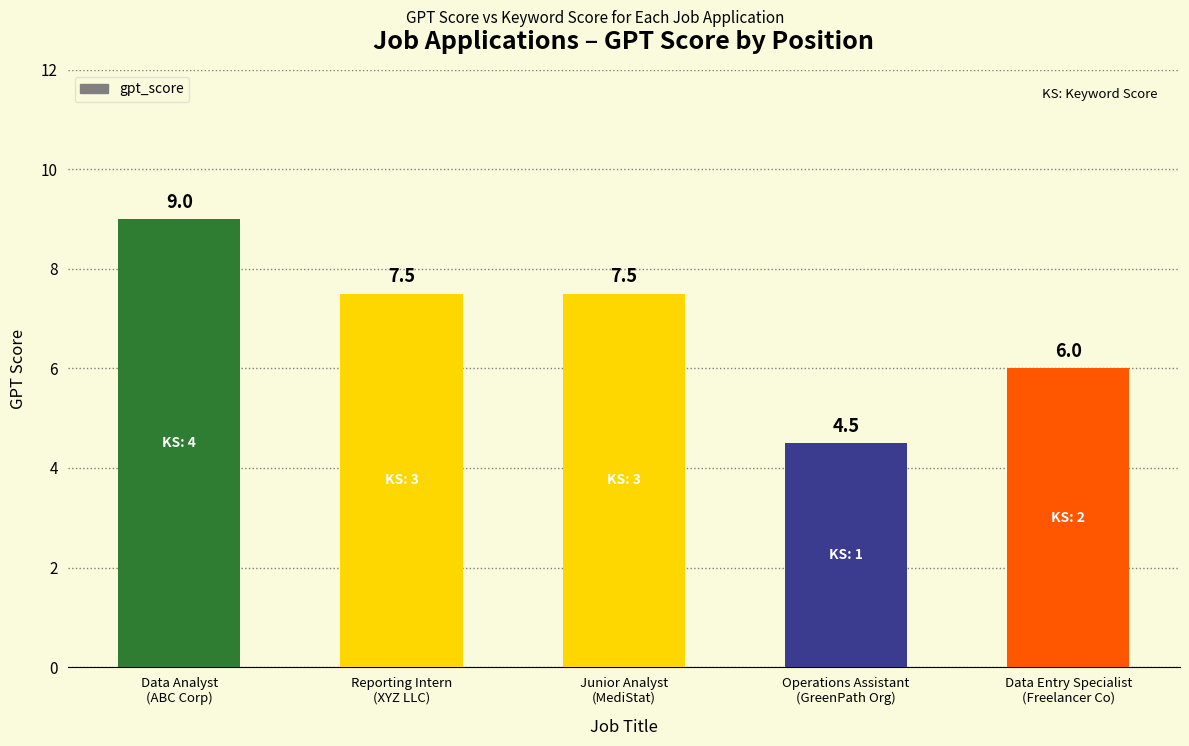

Reading left to right, what are all the values shown in this chart?

Data Analyst
(ABC Corp)=9.0	Reporting Intern
(XYZ LLC)=7.5	Junior Analyst
(MediStat)=7.5	Operations Assistant
(GreenPath Org)=4.5	Data Entry Specialist
(Freelancer Co)=6.0